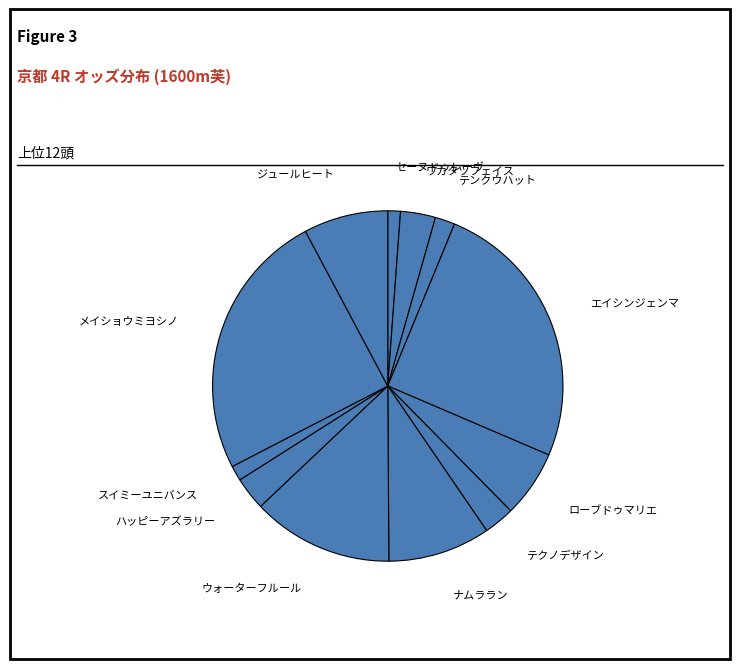

Combined, do テクノデザイン and ローブドゥマリエ account for over 50%?

No